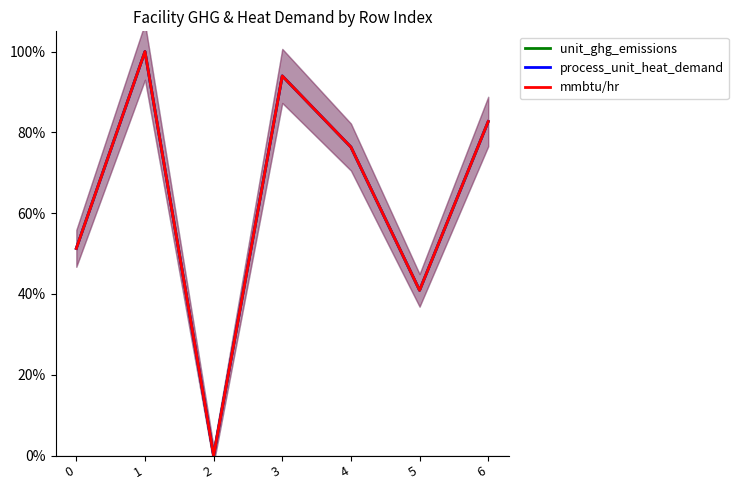

How many values in the mmbtu/hr series exceed 76?

4